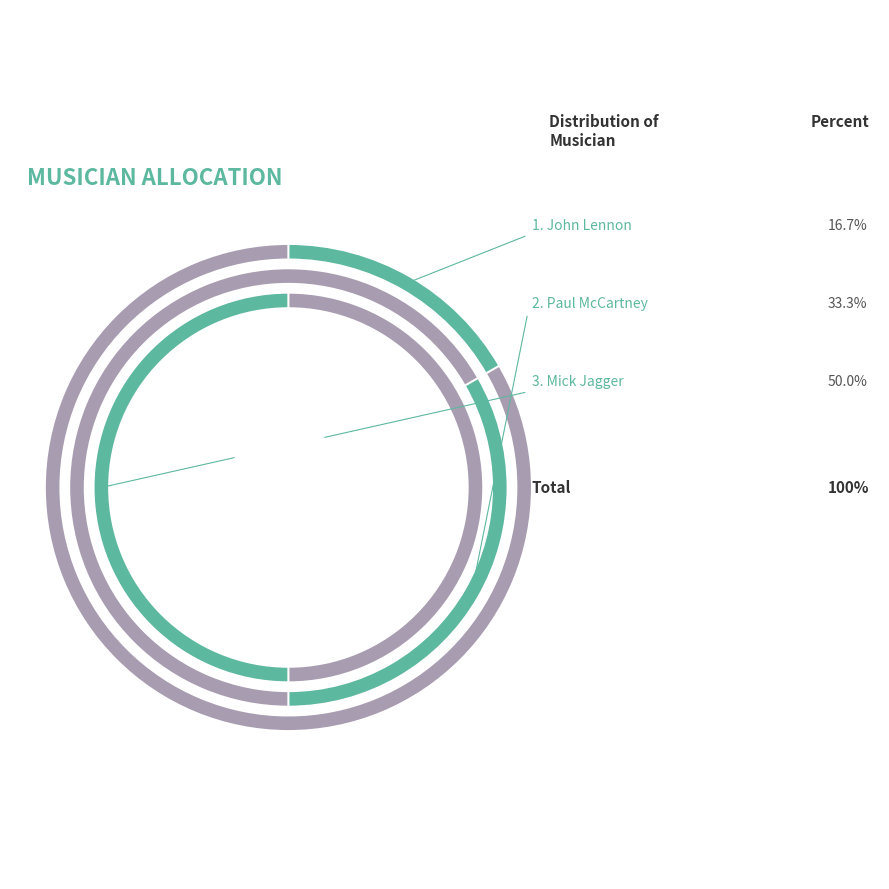

How many slices are in this pie chart?

3